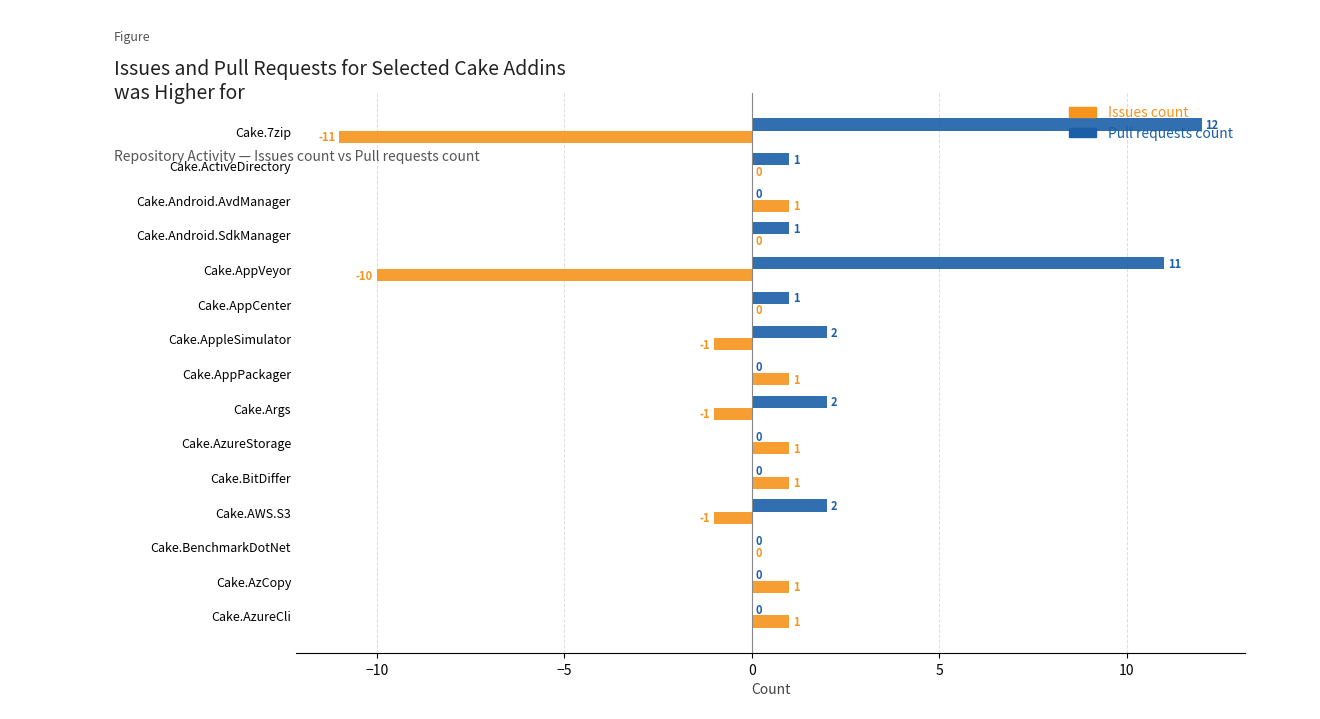

Which label corresponds to the largest value in the chart?

Cake.7zip